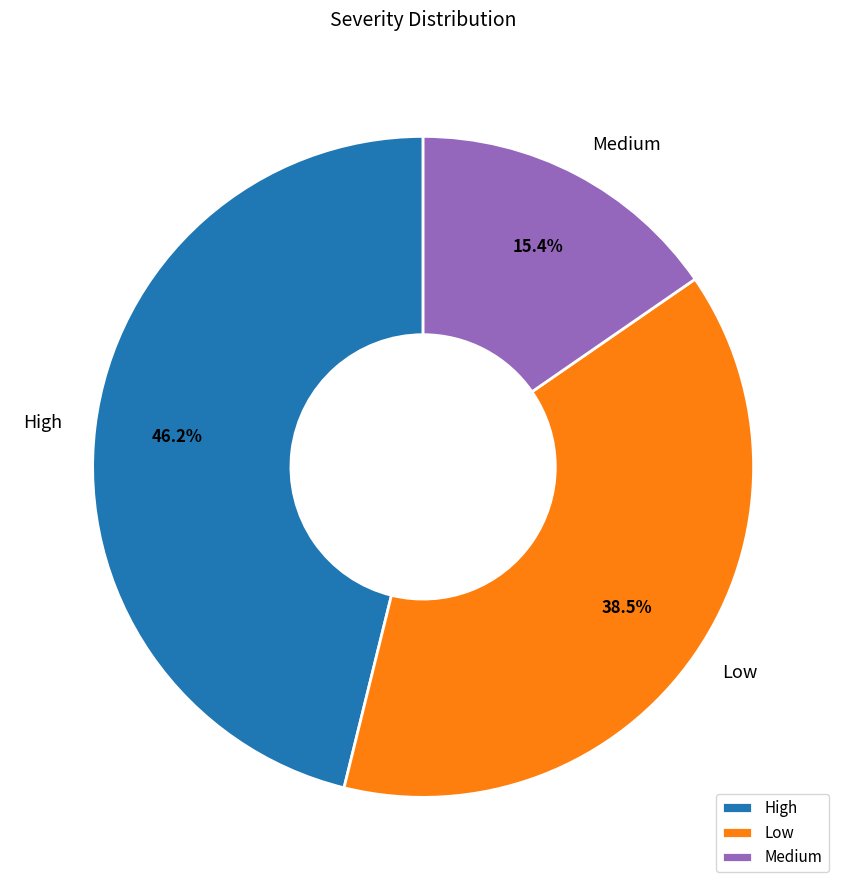

To the nearest percent, what is the combined percentage of Medium and High?

62%